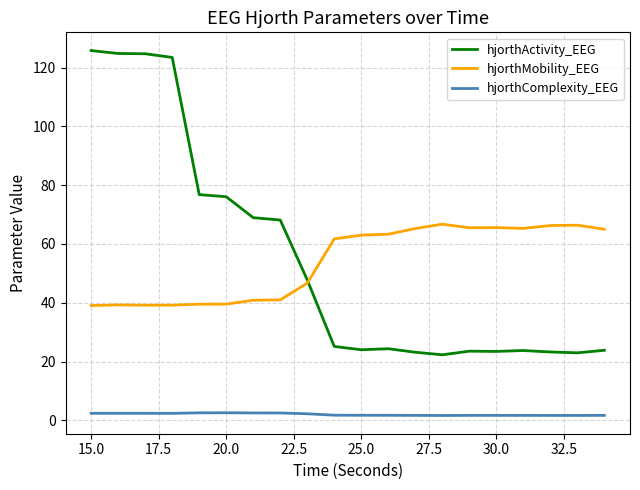

Which series has the largest range (max minus min)?

hjorthActivity_EEG